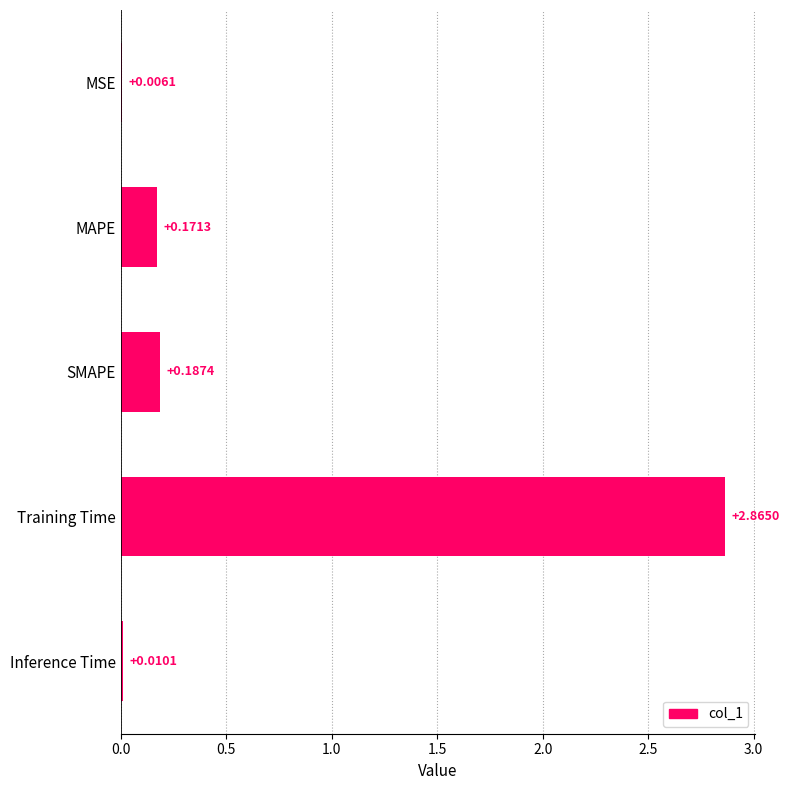

Which category has the highest value across all series?

Training Time